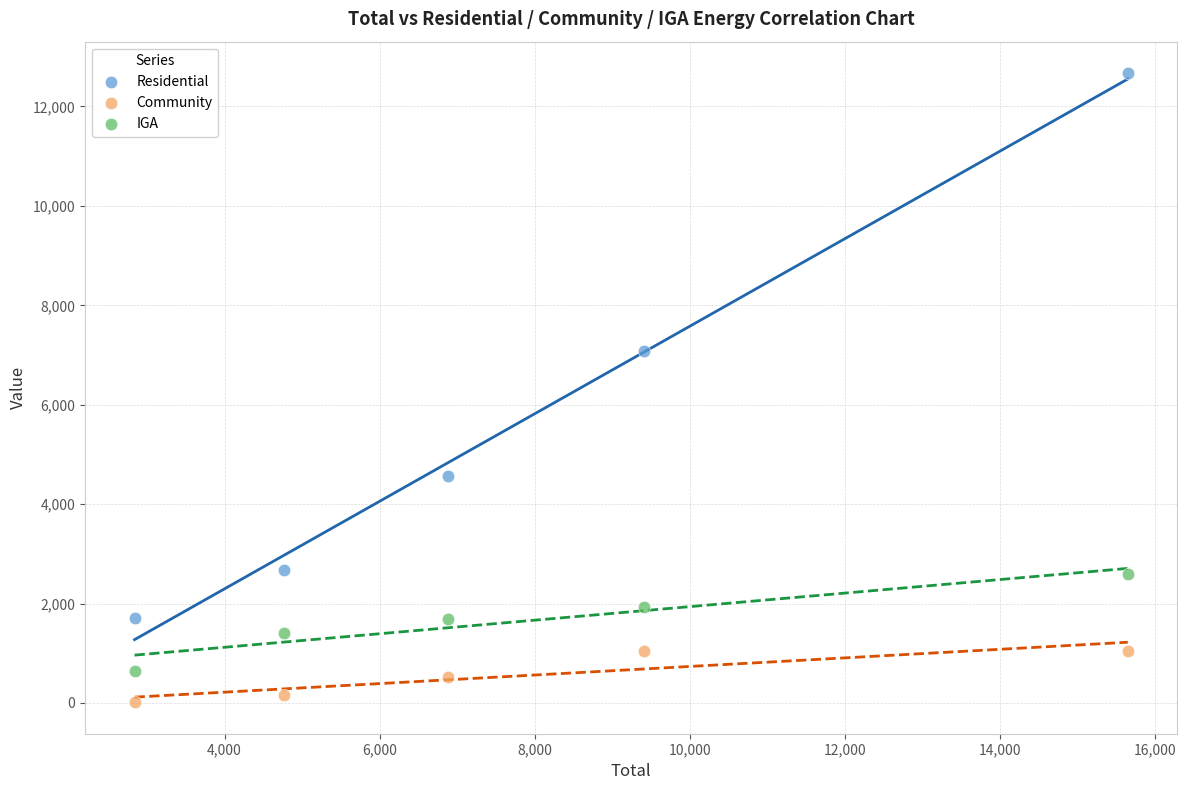

Which series has the widest spread of Y values?

Residential